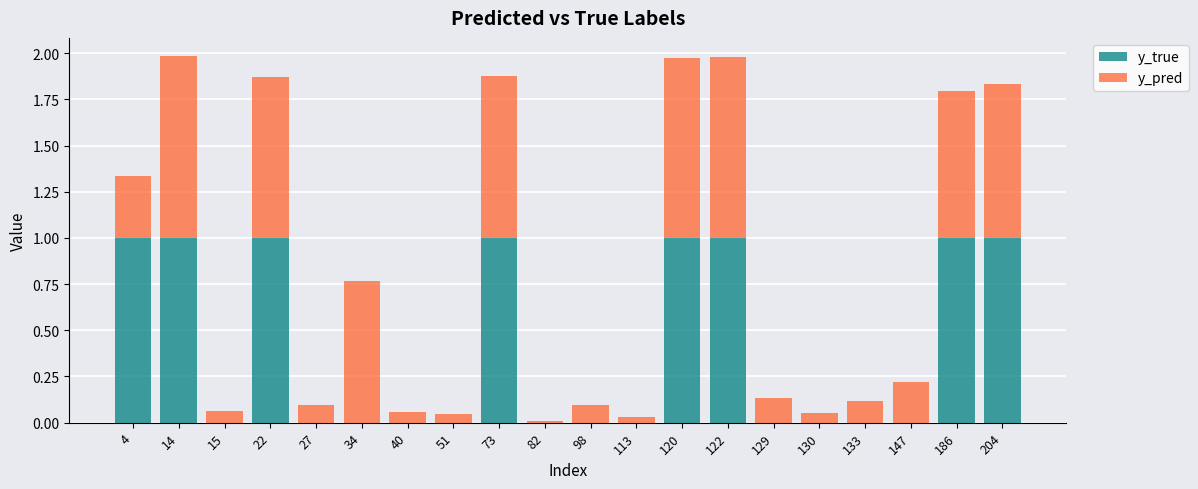

What is the total value across all series at 120?

2.0